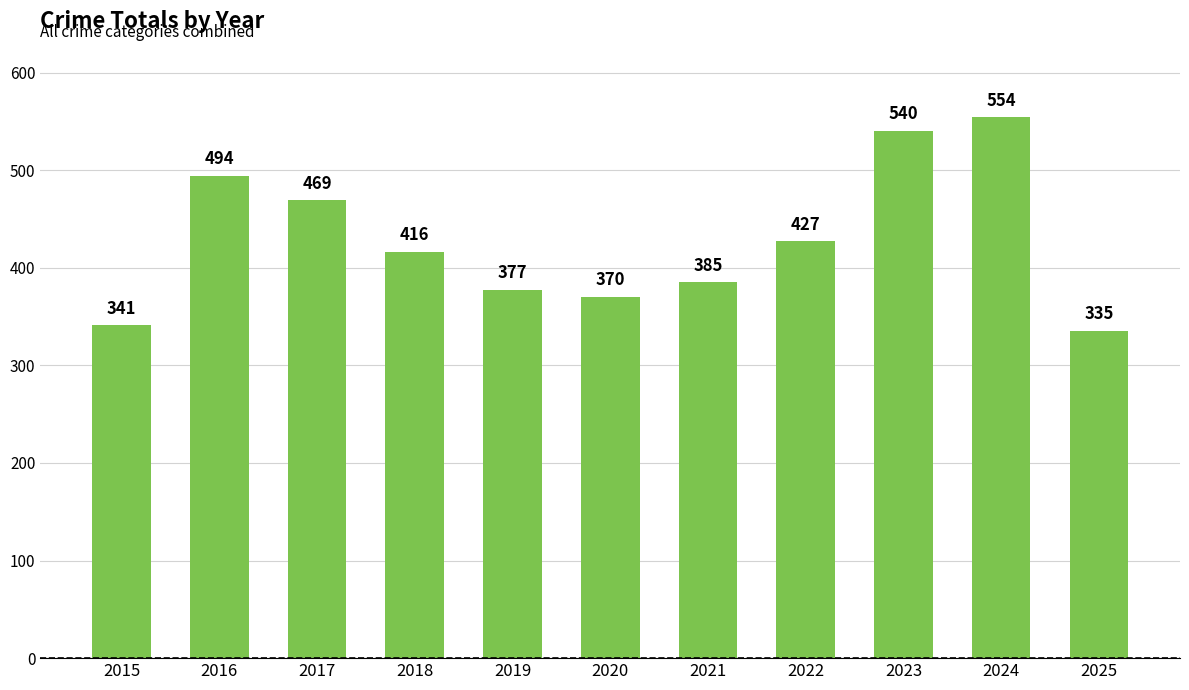

What value does the data have at 2018, to the nearest 5?

415